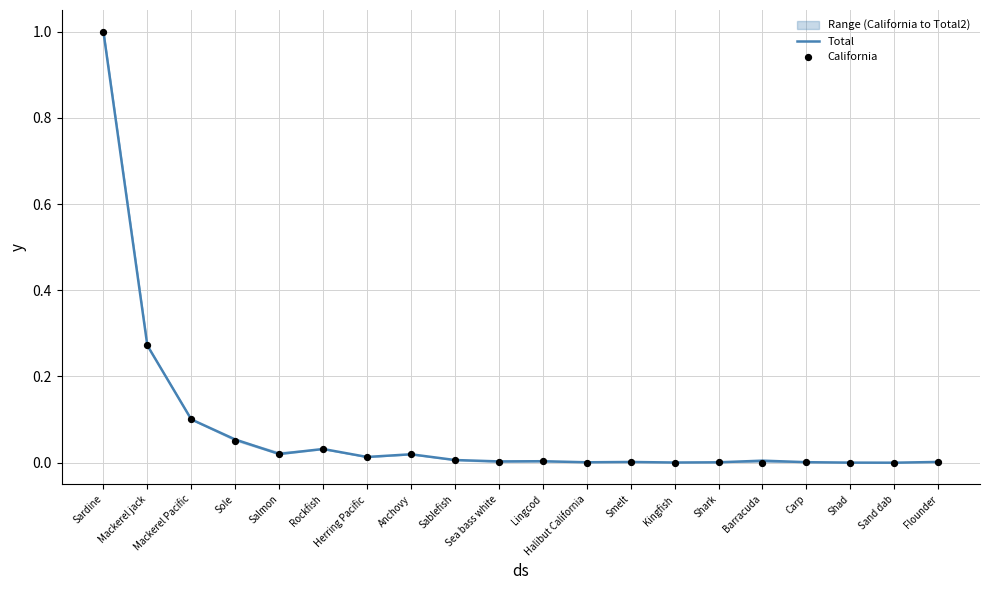

At which category is the sum across all series the highest?

Sardine